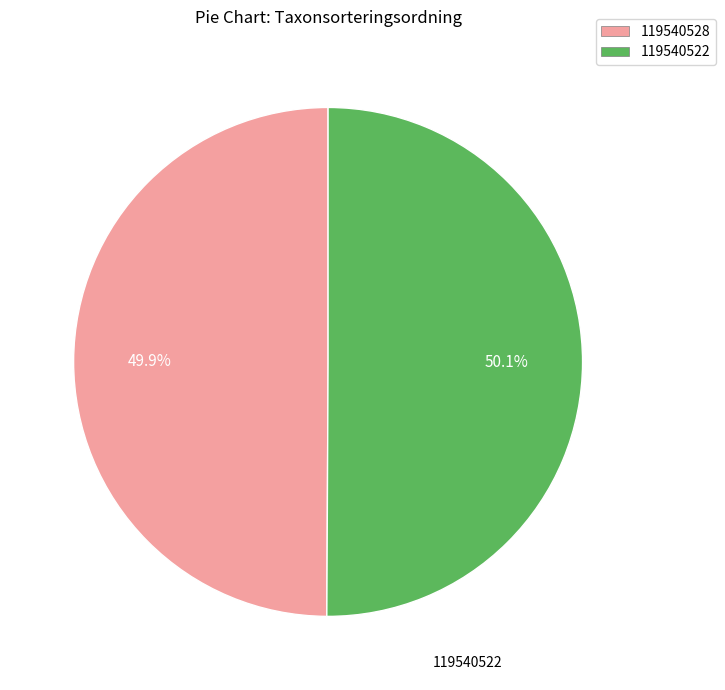

Is there a majority slice in this chart?

Yes